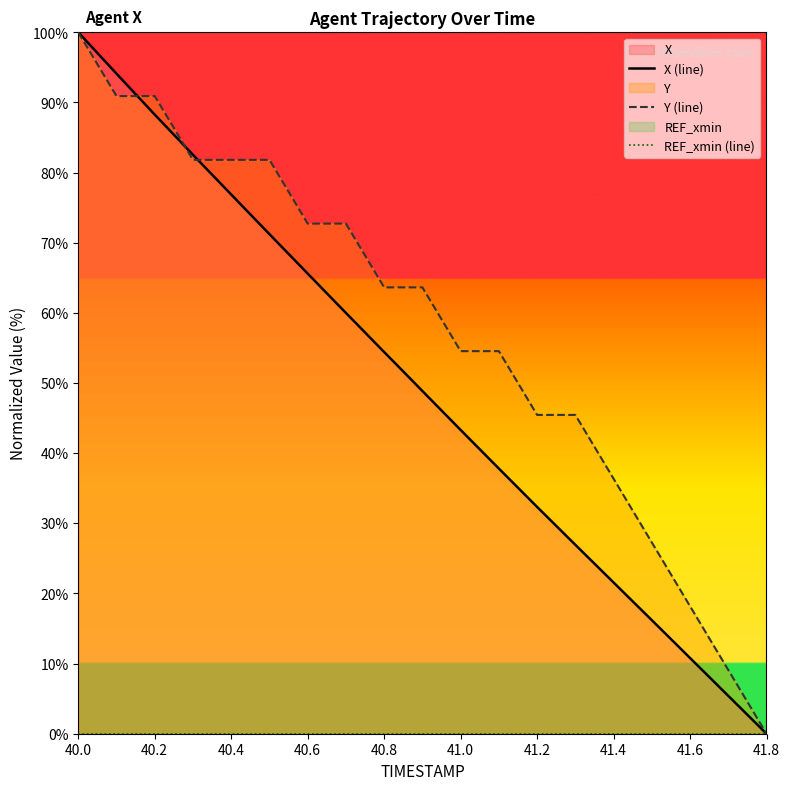

At which category is the sum across all series the highest?

40.0